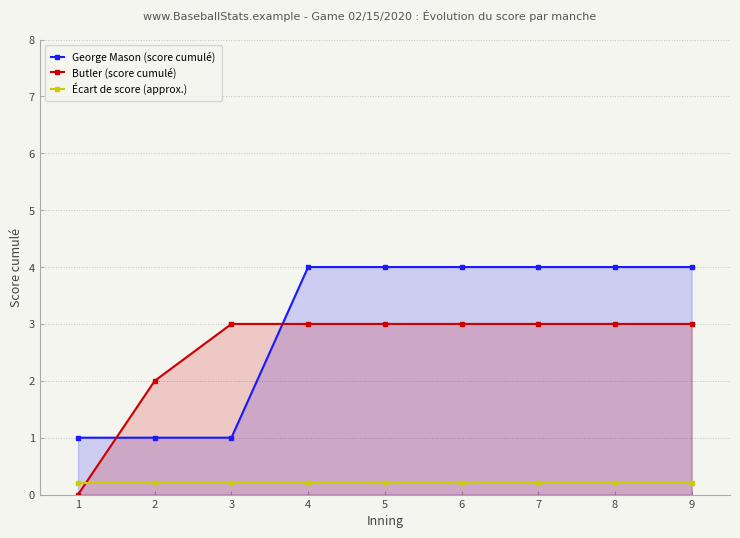

True or false: Écart de score (approx.) has more than 1 interior local peaks.

False